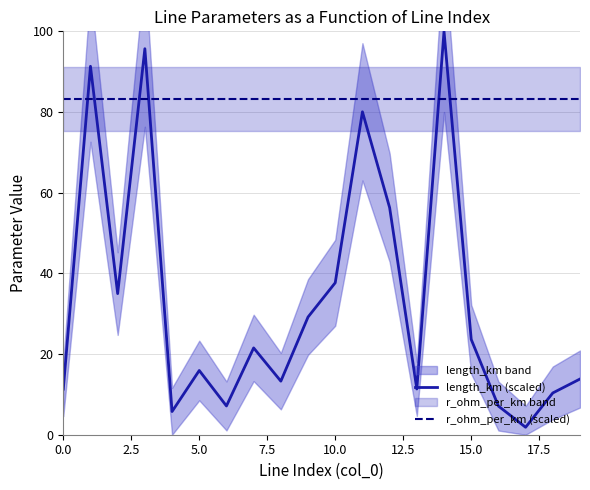

At which label is length_km (scaled) closest to 50?

12